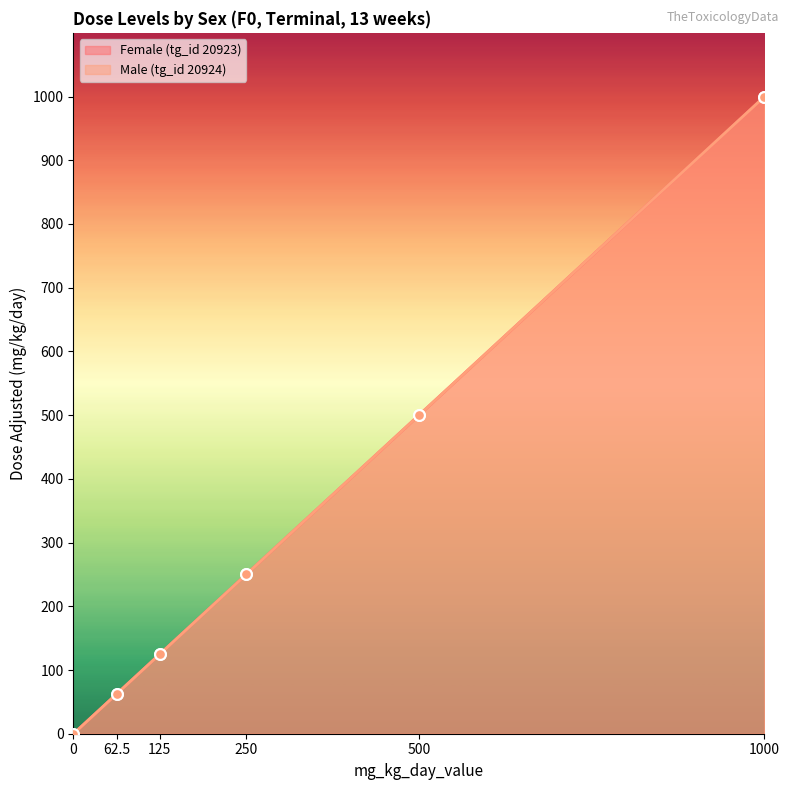

Which series reaches the minimum Y coordinate?

Female (tg_id 20923)